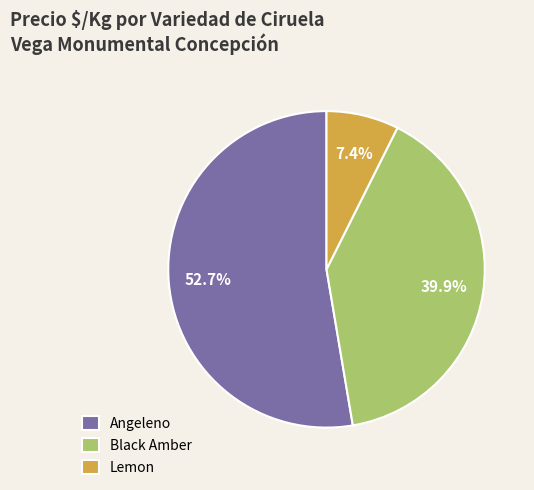

Between Lemon and Angeleno, which is larger?

Angeleno